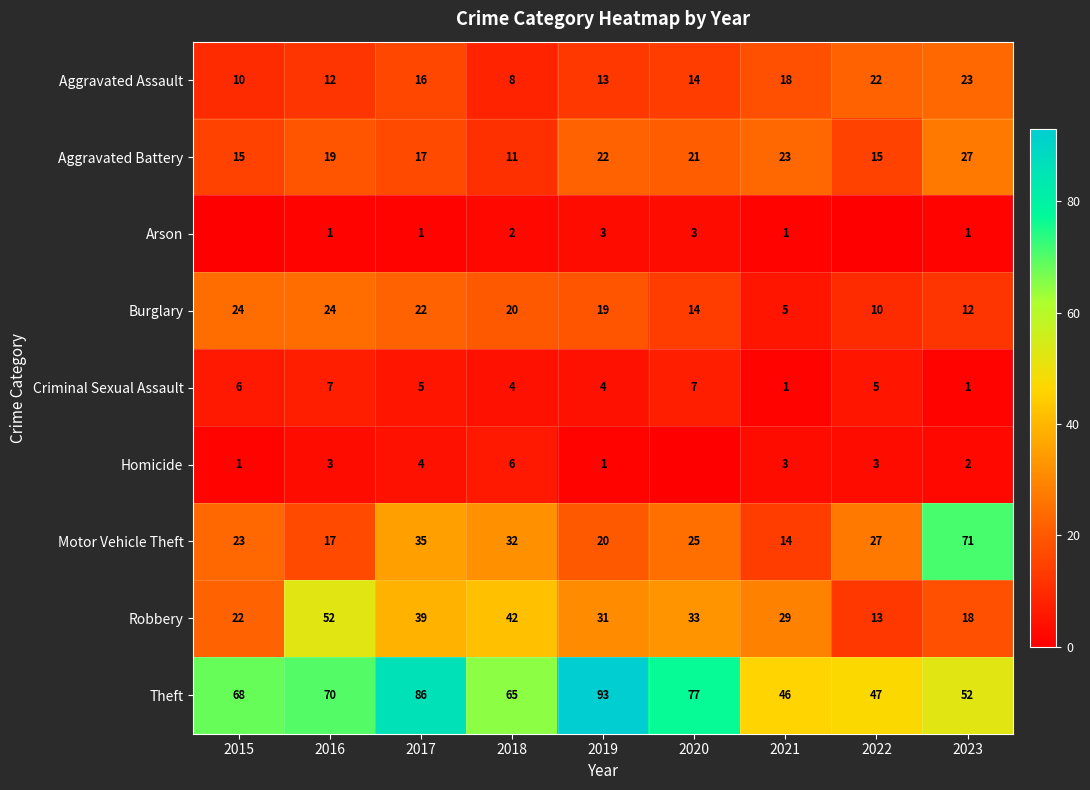

What is the highest value of the Criminal Sexual Assault series?

7